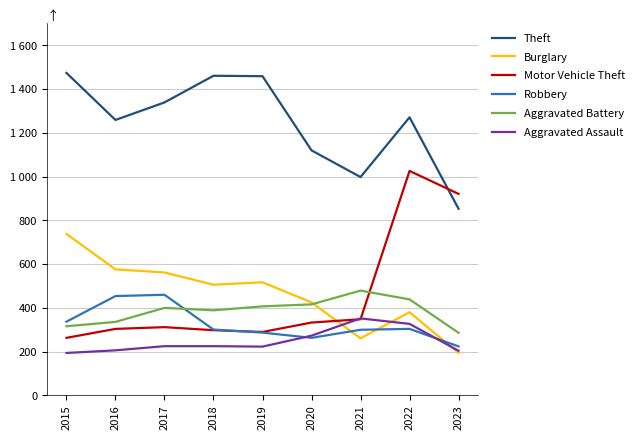

At which category is the sum across all series the highest?

2022